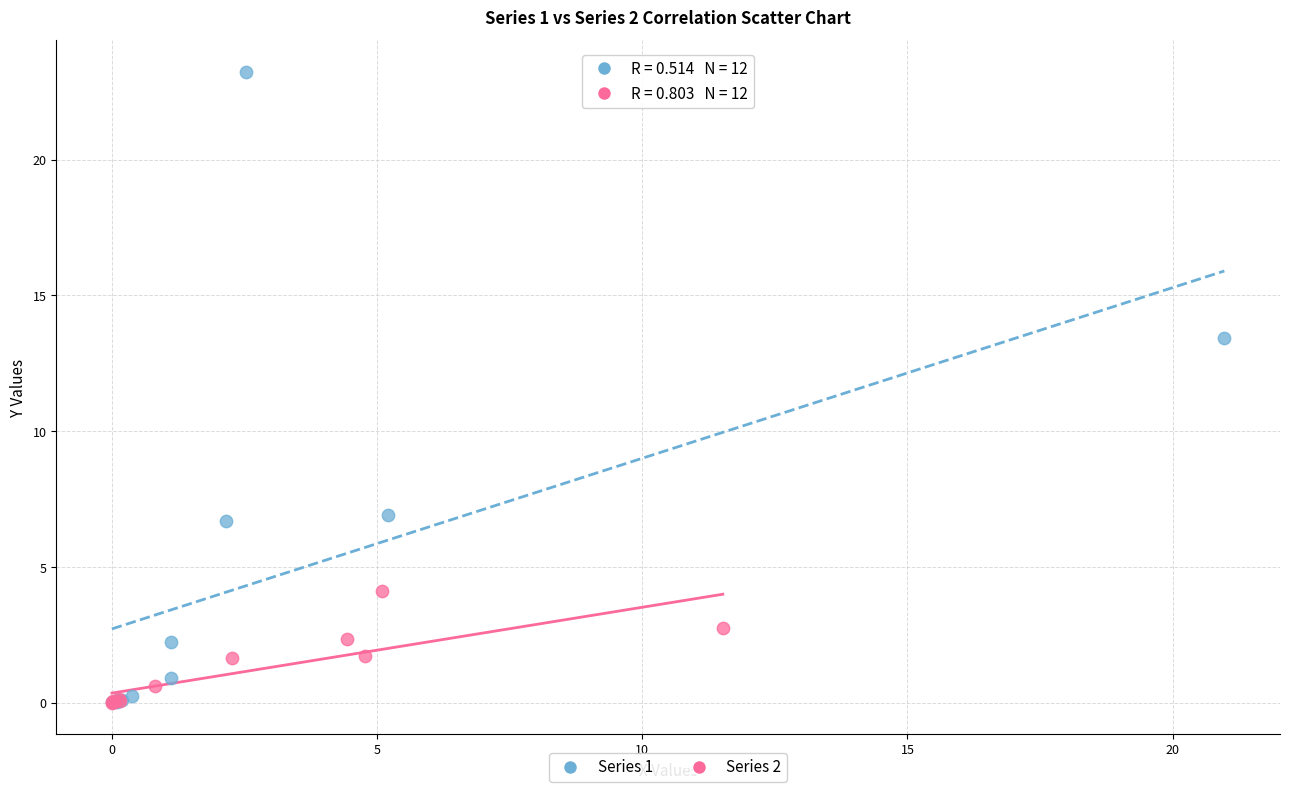

Which series has the widest spread of Y values?

Series 1